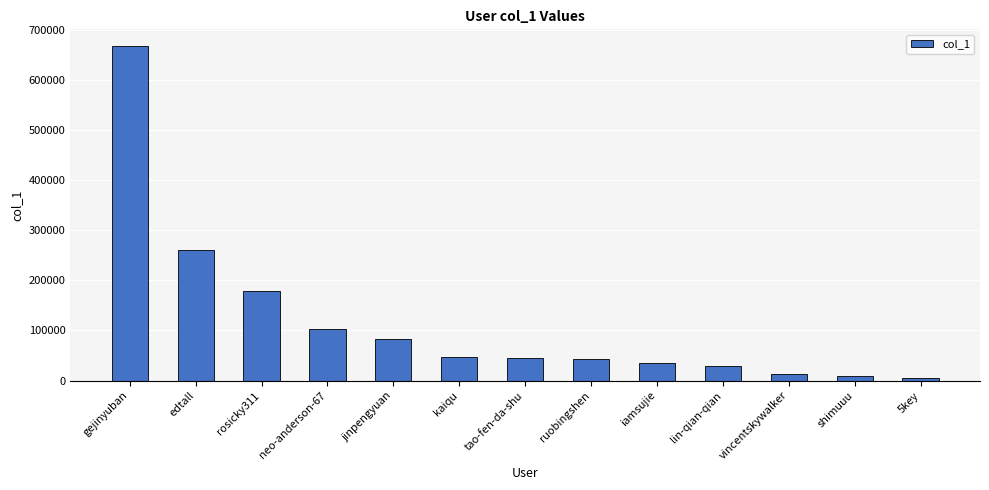

How many bars are there in total?

13